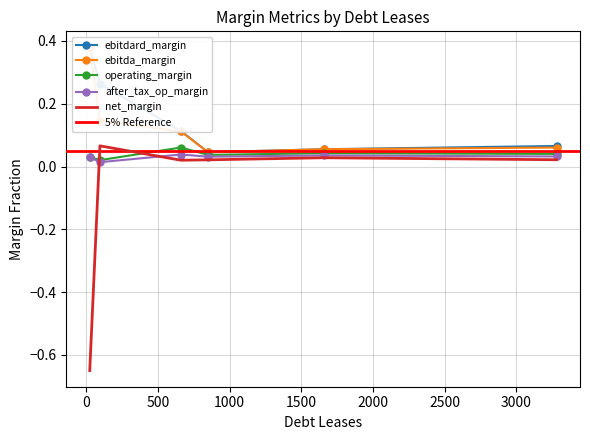

Which series has the largest total across all categories?

ebitdard_margin